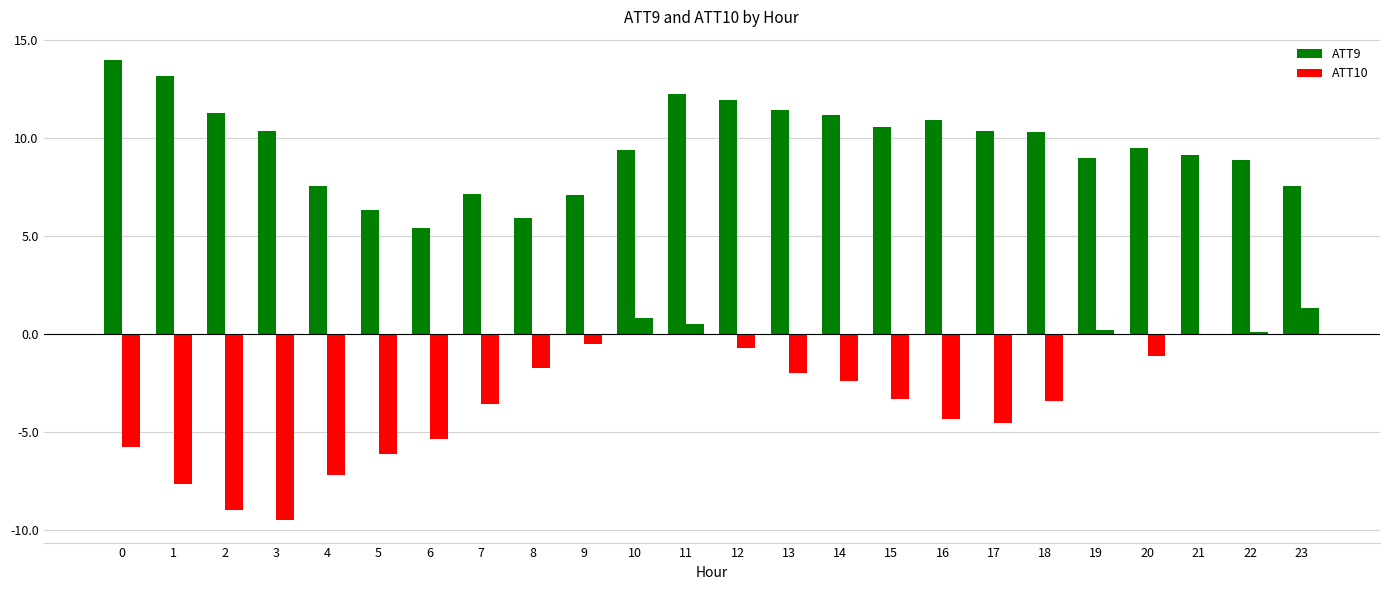

Reading left to right, transcribe all the data shown in this chart.

ATT9: 0=14.0	1=13.2	2=11.3	3=10.4	4=7.6	5=6.3	6=5.4	7=7.2	8=5.9	9=7.1	10=9.4	11=12.3	12=12.0	13=11.4	14=11.2	15=10.6	16=10.9	17=10.4	18=10.3	19=9.0	20=9.5	21=9.2	22=8.9	23=7.6
ATT10: 0=-5.7	1=-7.6	2=-8.9	3=-9.4	4=-7.2	5=-6.1	6=-5.3	7=-3.5	8=-1.7	9=-0.5	10=0.8	11=0.5	12=-0.7	13=-2.0	14=-2.4	15=-3.3	16=-4.3	17=-4.5	18=-3.4	19=0.2	20=-1.1	21=-0.0	22=0.1	23=1.3